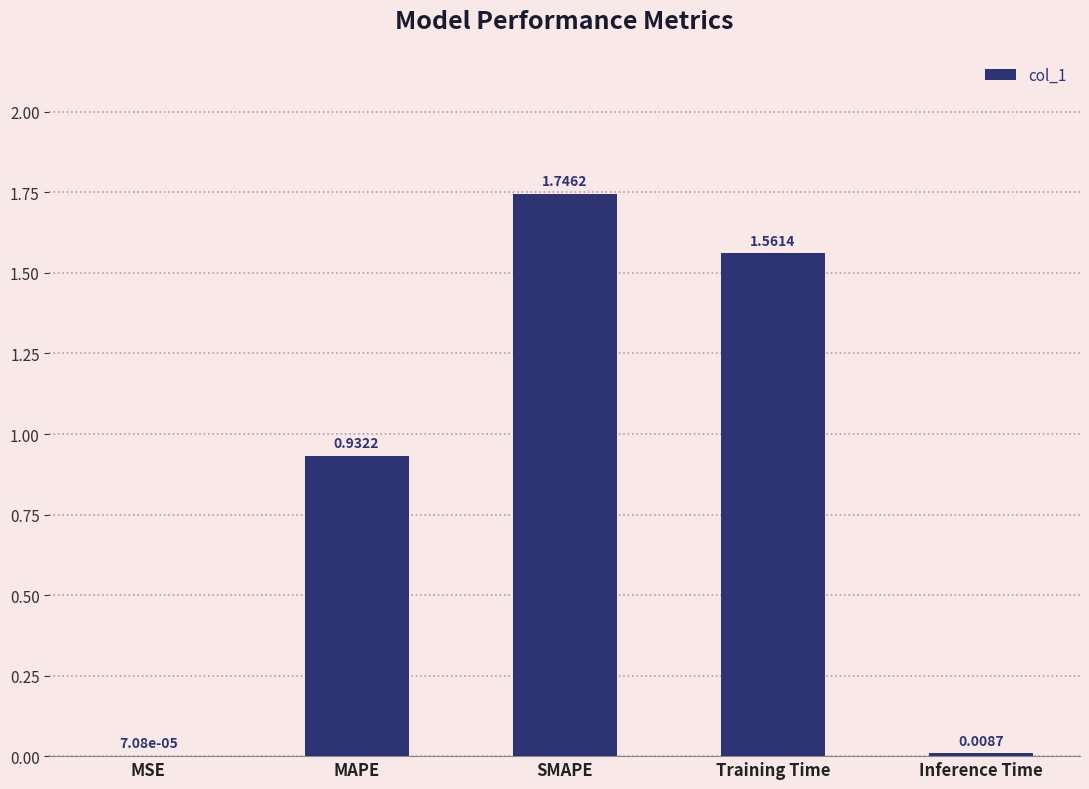

Which label corresponds to the largest value in the chart?

SMAPE